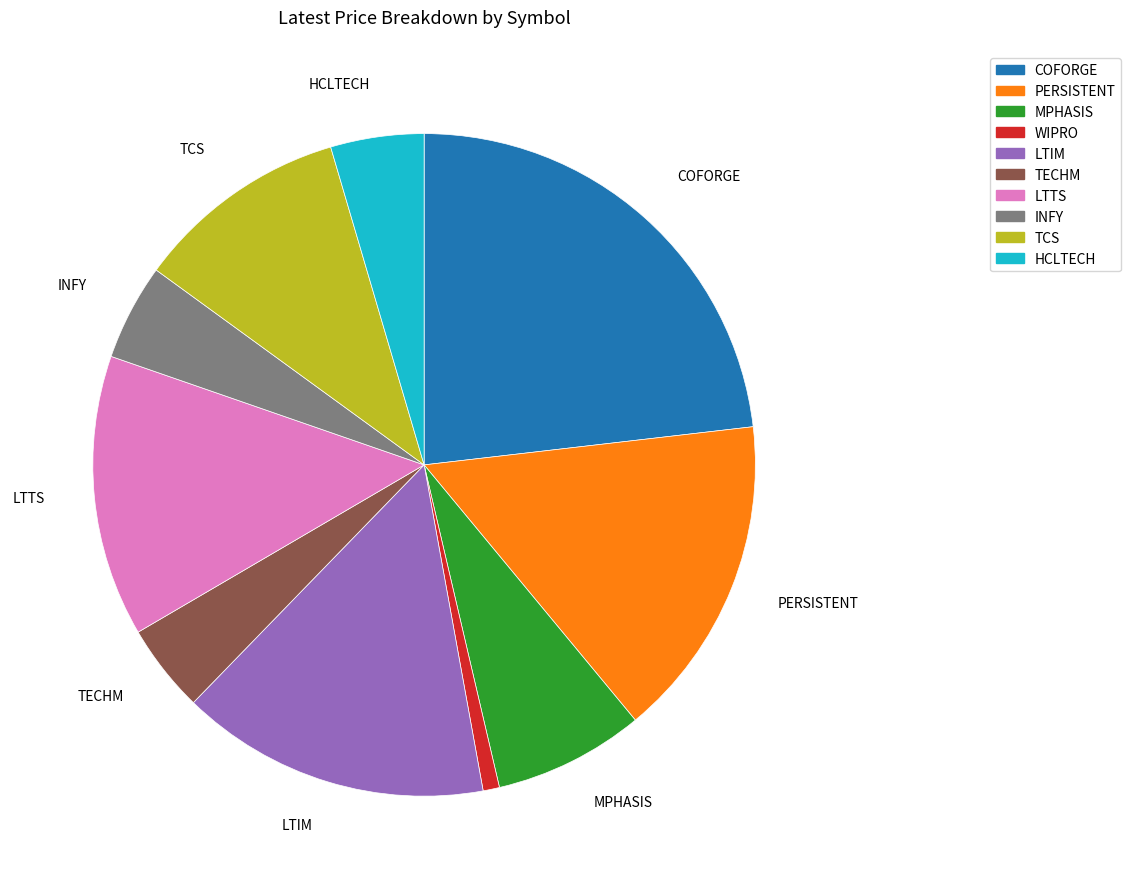

Between HCLTECH and COFORGE, which is larger?

COFORGE